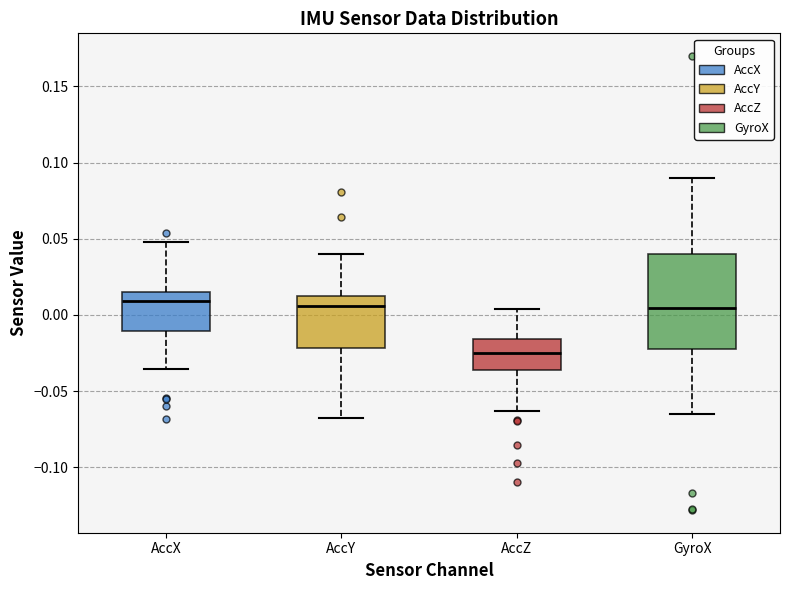

Reading left to right, transcribe this box plot: for each box, give where its median line is, the range the box spans, and where its two whiskers end, as read against the y-axis. The values are not printed on the chart, so give them approximately, as read against the axis.

AccX: median 0.010, box -0.010 to 0.015, whiskers -0.035 to 0.050
AccY: median 0.005, box -0.020 to 0.010, whiskers -0.070 to 0.040
AccZ: median -0.025, box -0.035 to -0.015, whiskers -0.065 to 0.005
GyroX: median 0.005, box -0.020 to 0.040, whiskers -0.065 to 0.090